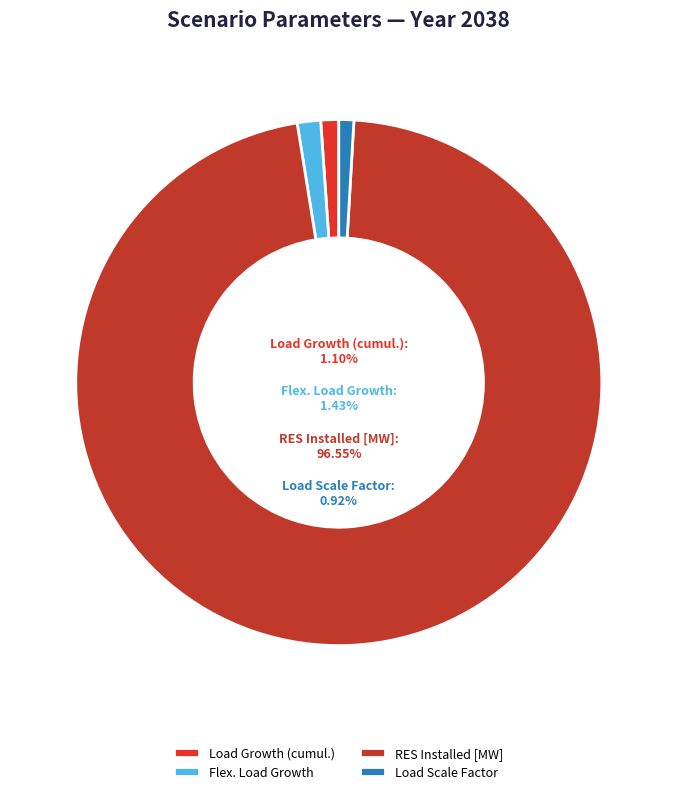

Does any single category account for the majority?

Yes